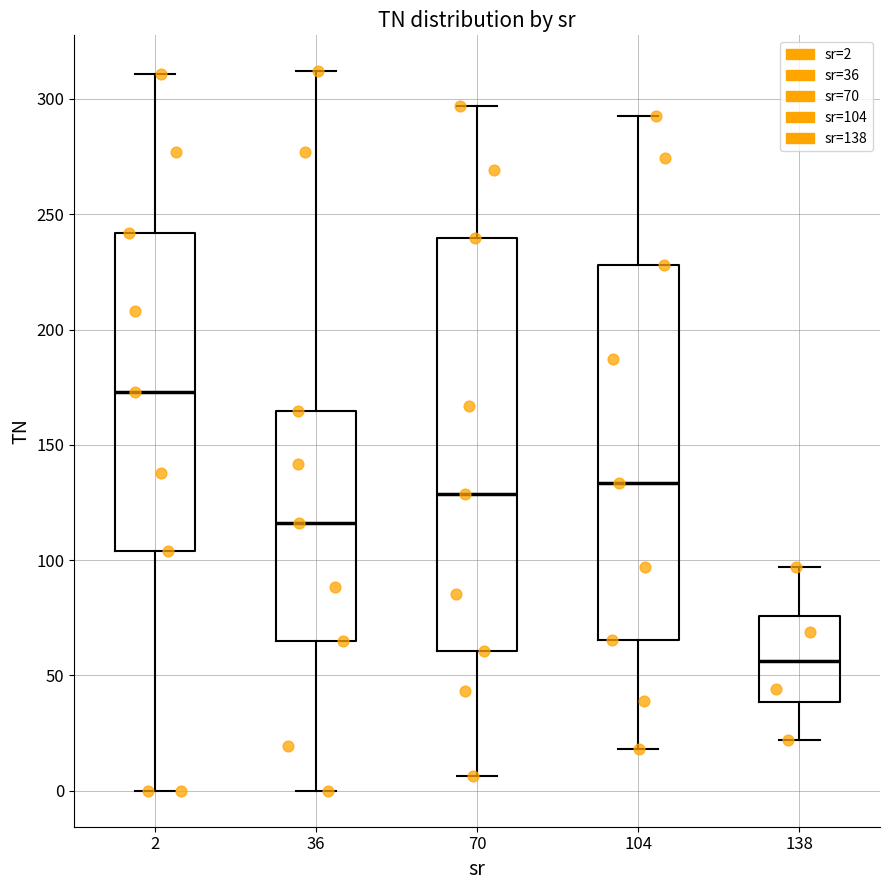

Reading left to right, read every box against the y-axis: the position of its median line, the range the box covers, and the ends of its whiskers. The values are not printed on the chart, so give them approximately, as read against the axis.

2: median 175, box 105 to 240, whiskers 0 to 310
36: median 115, box 65 to 165, whiskers 0 to 310
70: median 130, box 60 to 240, whiskers 5 to 295
104: median 135, box 65 to 230, whiskers 20 to 295
138: median 55, box 40 to 75, whiskers 20 to 95